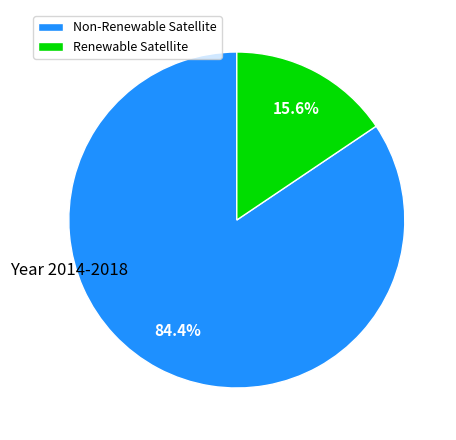

Between Non-Renewable Satellite and Renewable Satellite, which is larger?

Non-Renewable Satellite